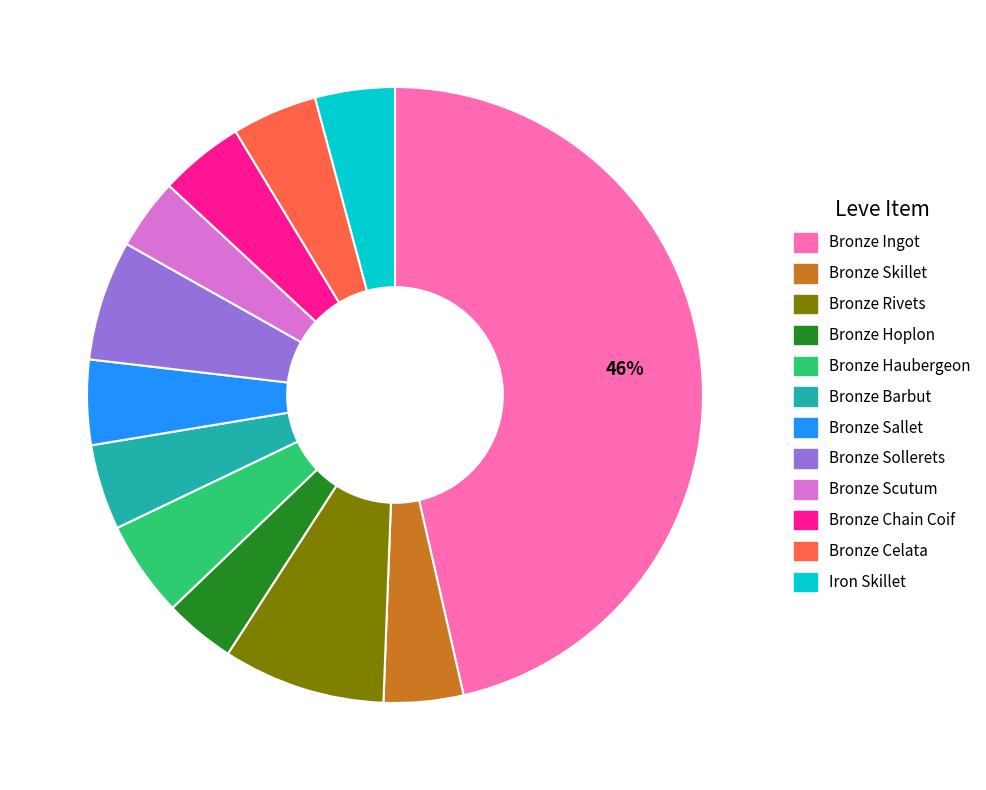

Does Bronze Hoplon represent more than half of the total?

No